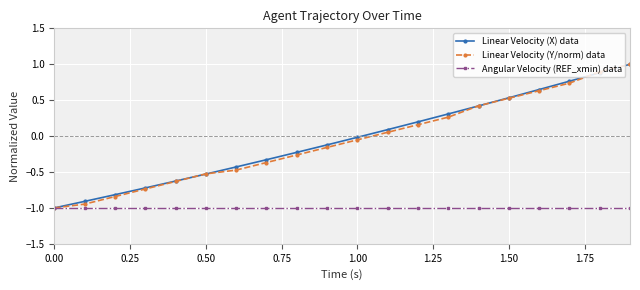

What is the smallest value displayed?

-1.0